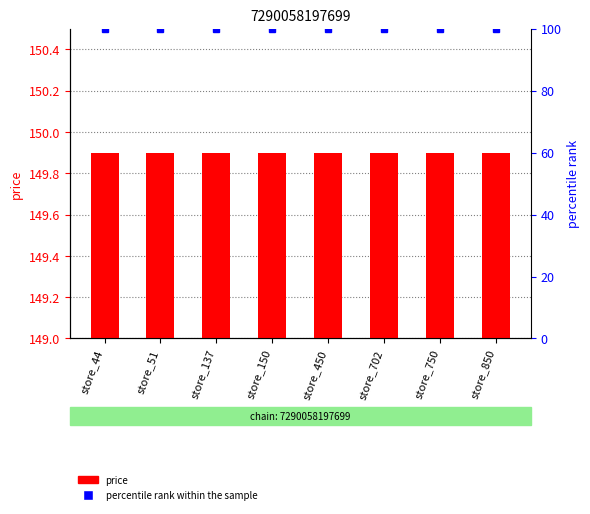

Are the bars horizontal?

No